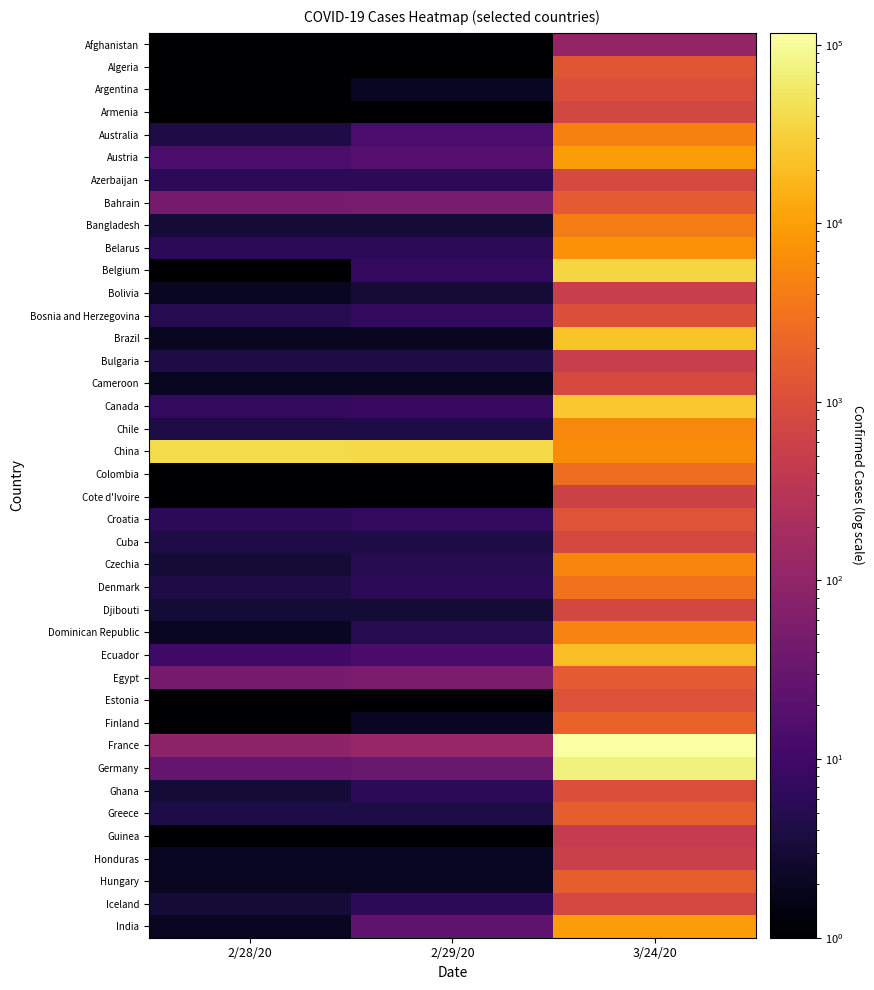

How many series are shown in this chart?

40